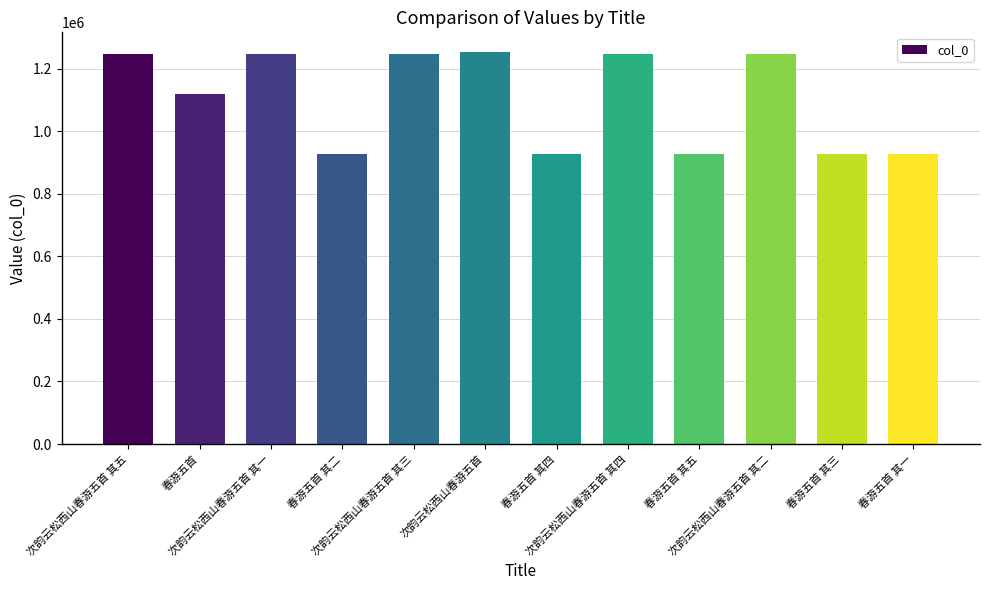

What is the label of the 1st bar from the left?

次韵云松西山春游五首 其五